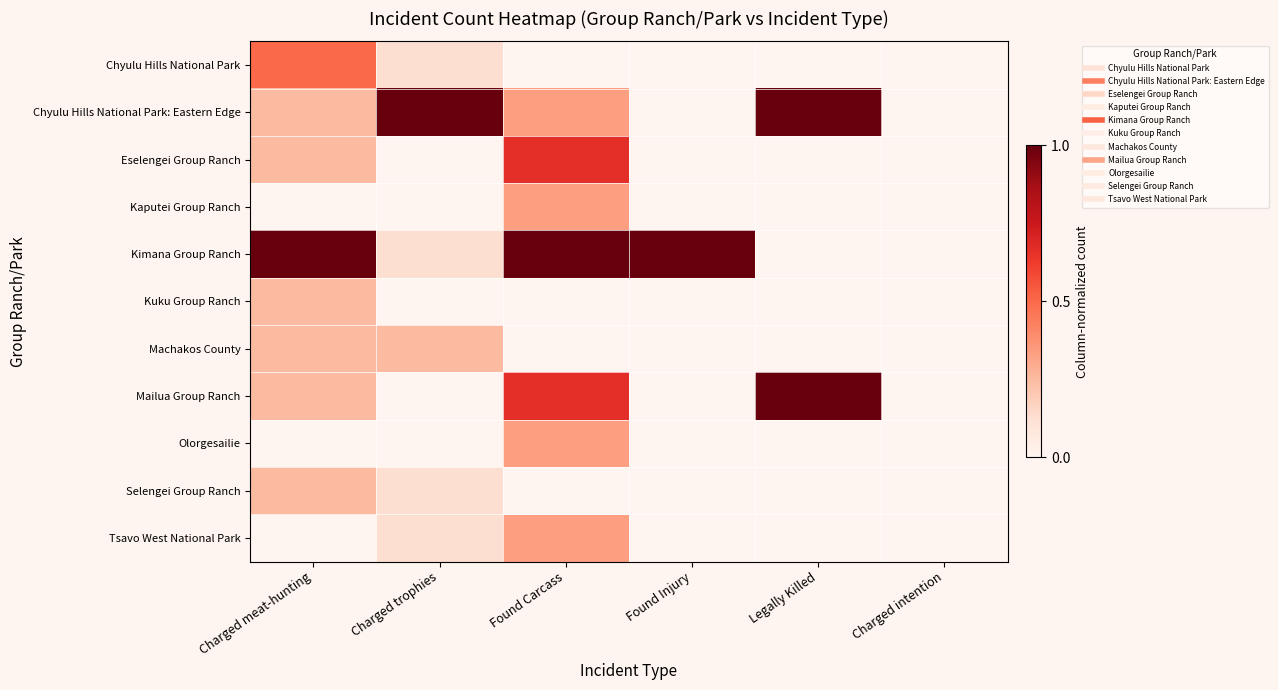

Which has a higher value, Found Carcass or Charged intention?

Found Carcass